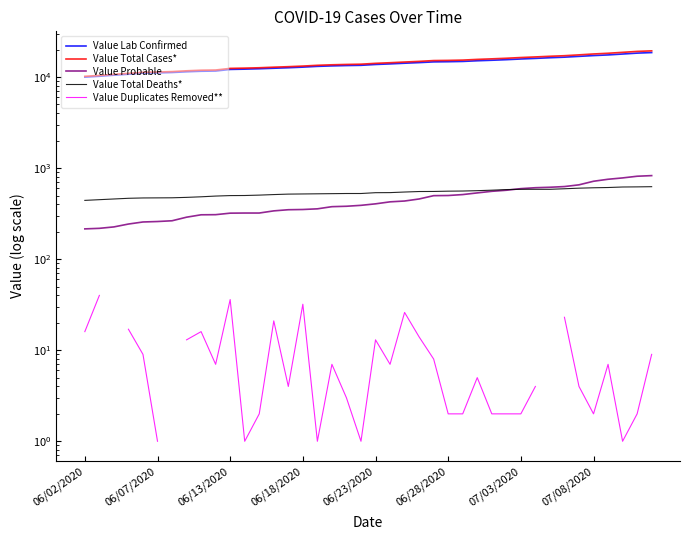

The Value Total Cases* series shows 6108.9 at 06/07/2020. True or false?

False